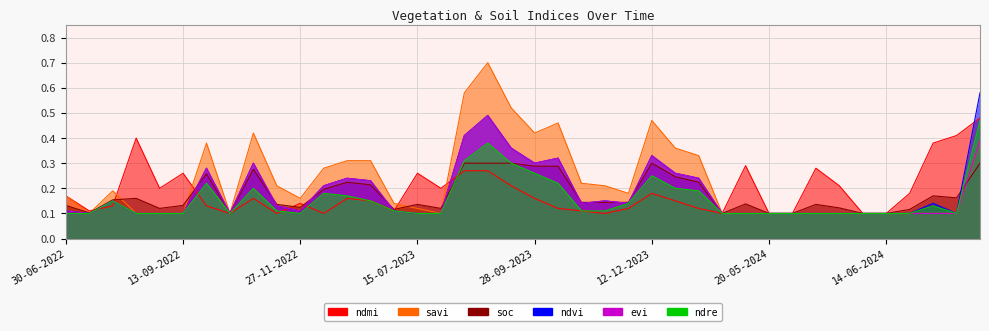

What is the maximum value shown in the chart?

0.7